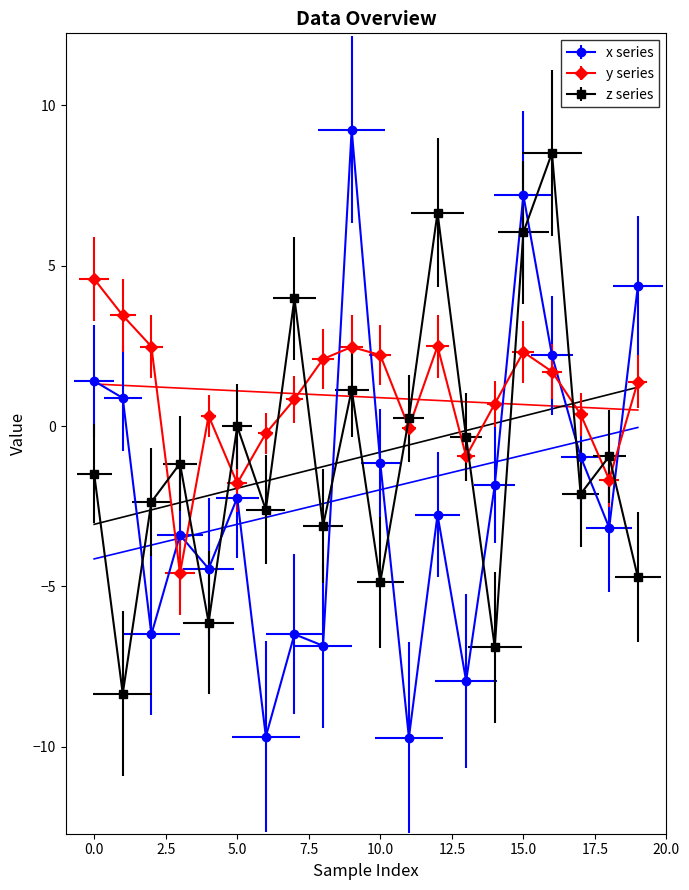

What is the spread (max minus min) of values at 7.5?

6.4